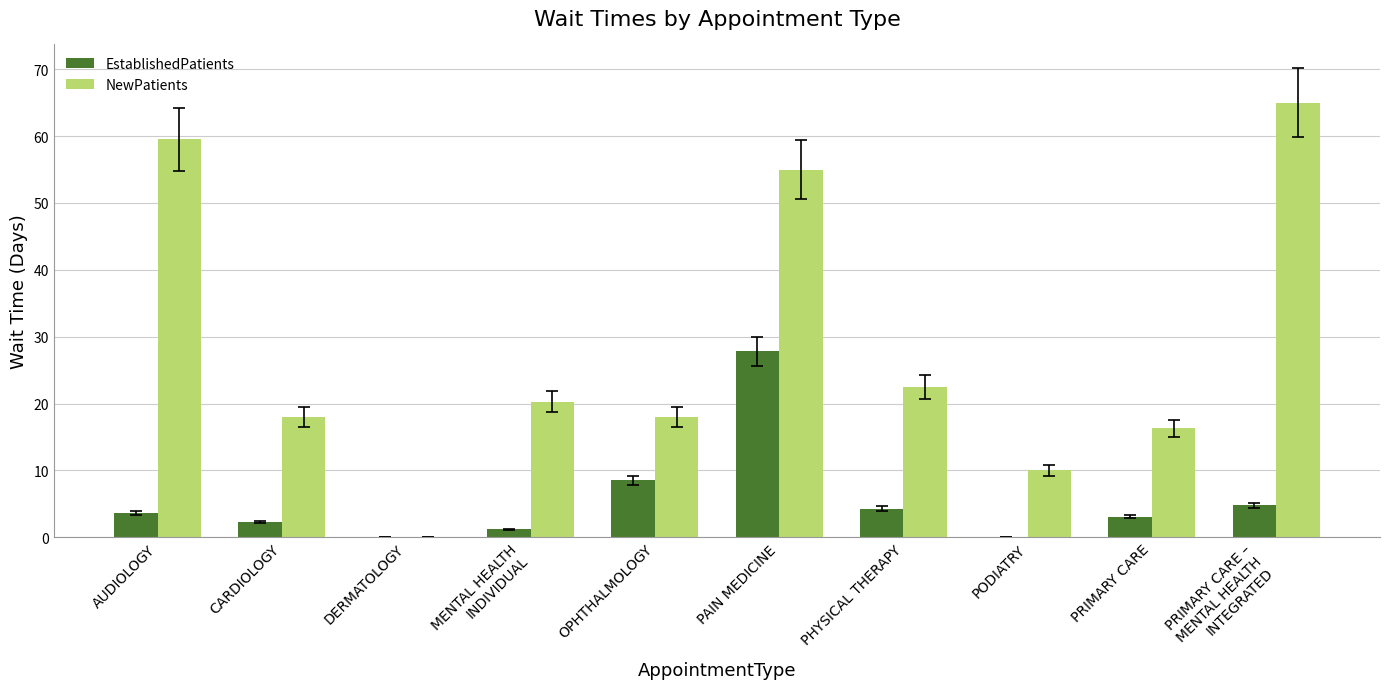

True or false: EstablishedPatients has a value of 0.0 at PODIATRY.

True